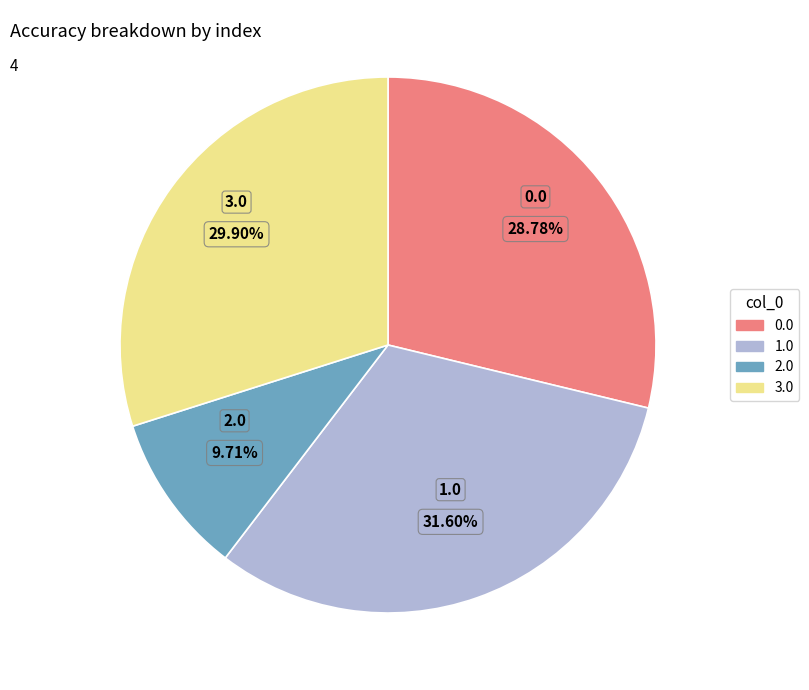

The 1.0 slice represents 32% of the pie. True or false?

True